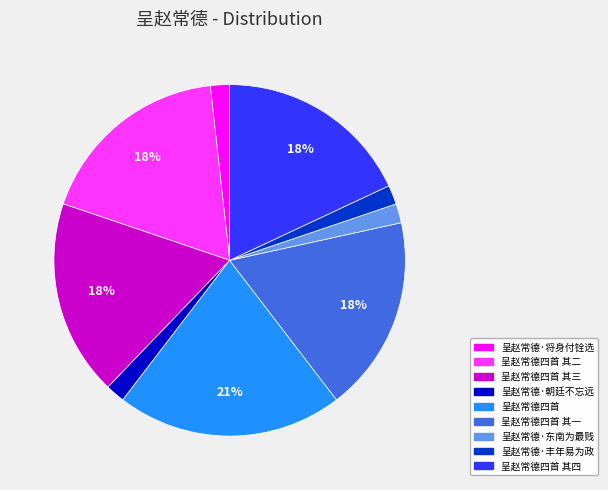

Is there a majority slice in this chart?

No